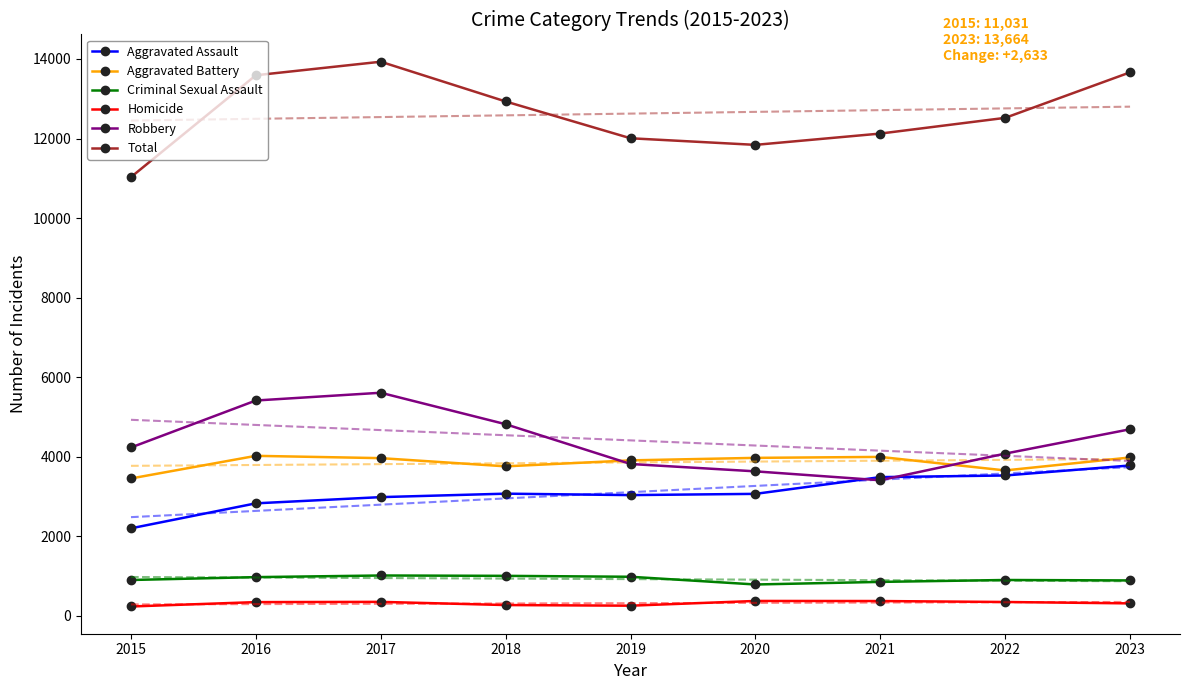

Between 2021 and 2022, which is larger?

2022